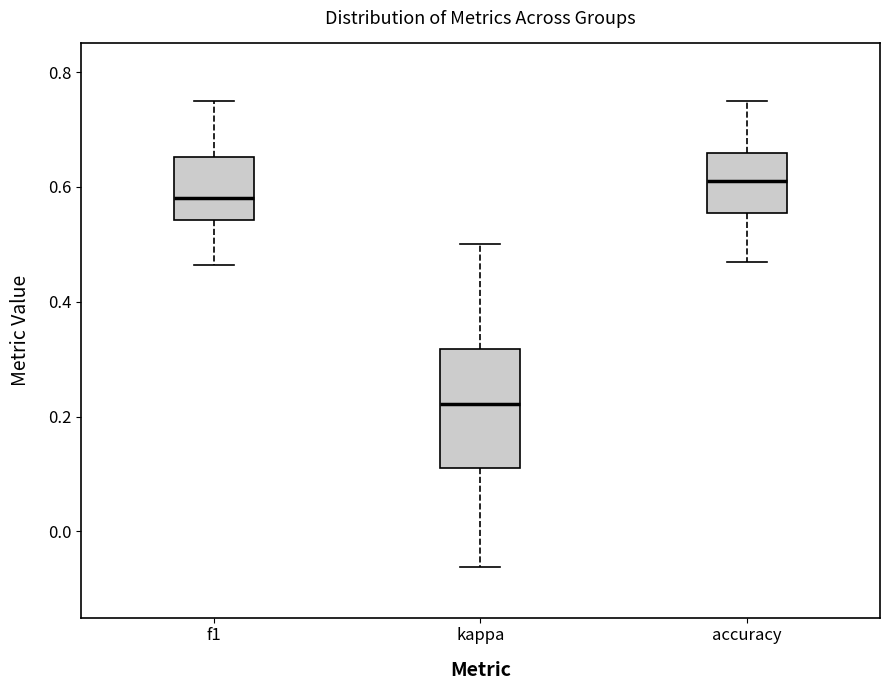

Reading left to right, transcribe this box plot: for each box, give where its median line is, the range the box spans, and where its two whiskers end, as read against the y-axis. The values are not printed on the chart, so give them approximately, as read against the axis.

f1: median 0.58, box 0.54 to 0.66, whiskers 0.46 to 0.76
kappa: median 0.22, box 0.12 to 0.32, whiskers -0.06 to 0.50
accuracy: median 0.62, box 0.56 to 0.66, whiskers 0.46 to 0.76